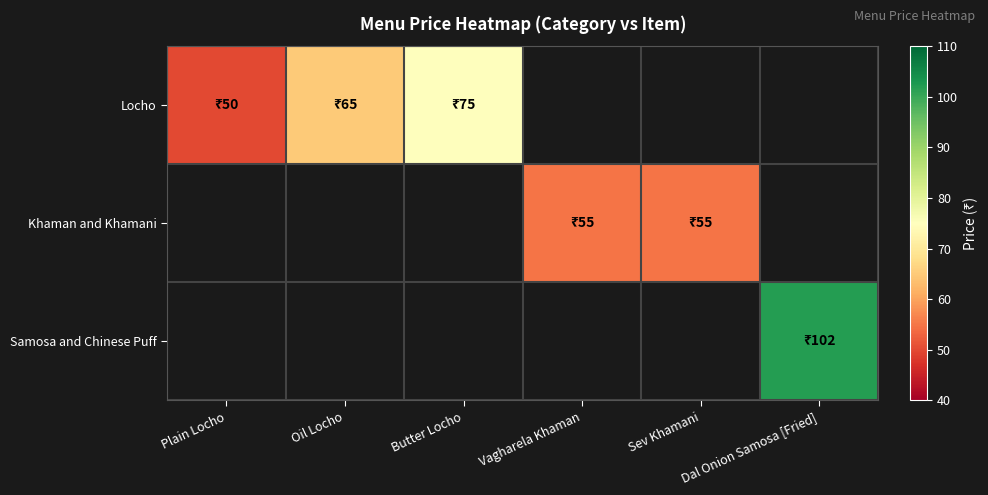

The Khaman and Khamani series shows 55.0 at Sev Khamani. True or false?

True